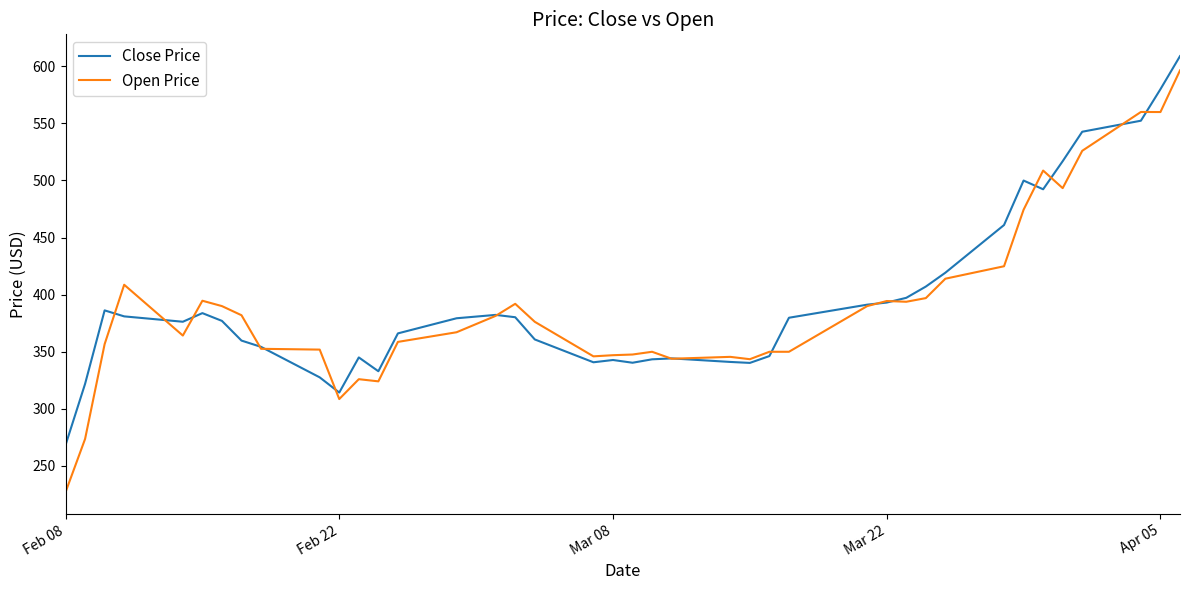

Which series has the widest spread of values?

Open Price